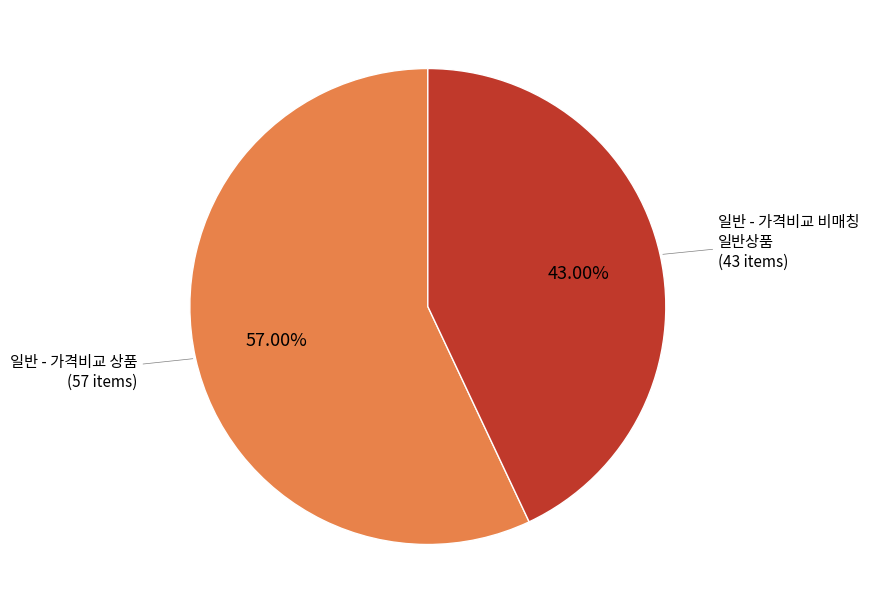

How many slices are in this pie chart?

2